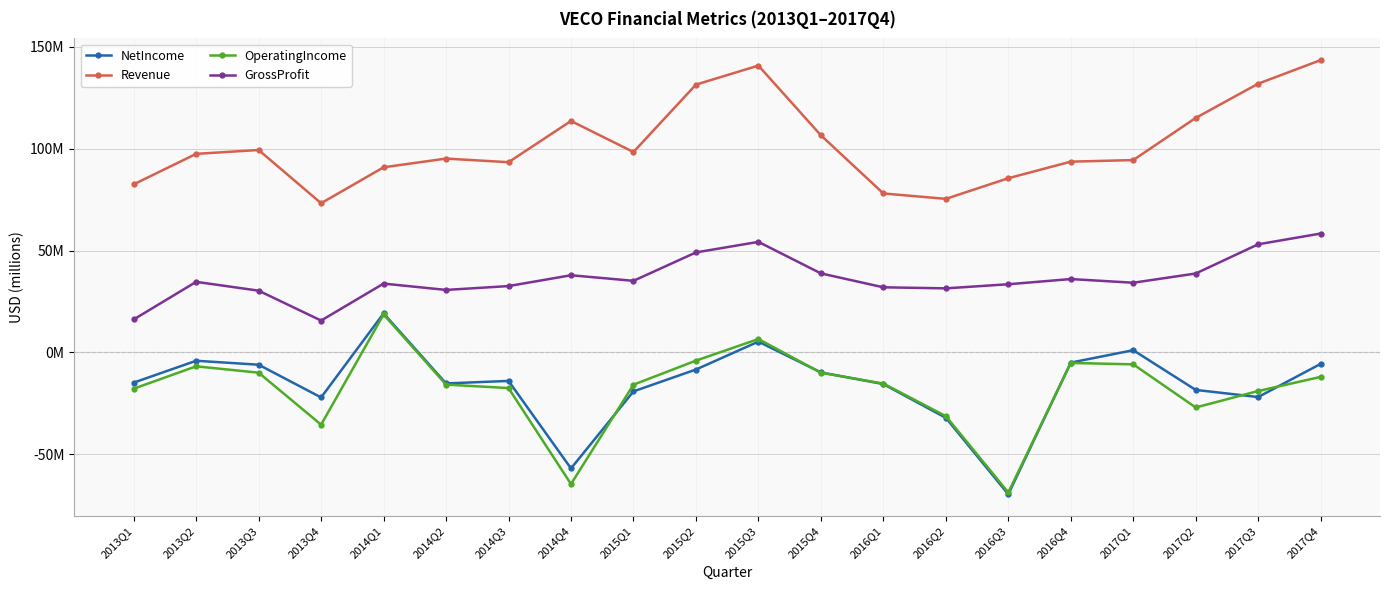

What are all the series names shown in the legend?

NetIncome, Revenue, OperatingIncome, GrossProfit